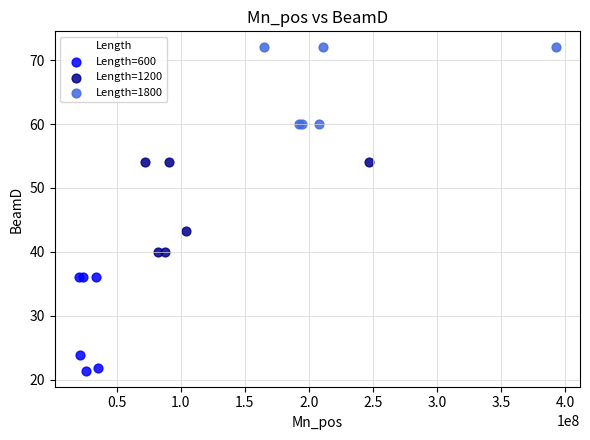

Which series contains the lowest Y value?

Length=600